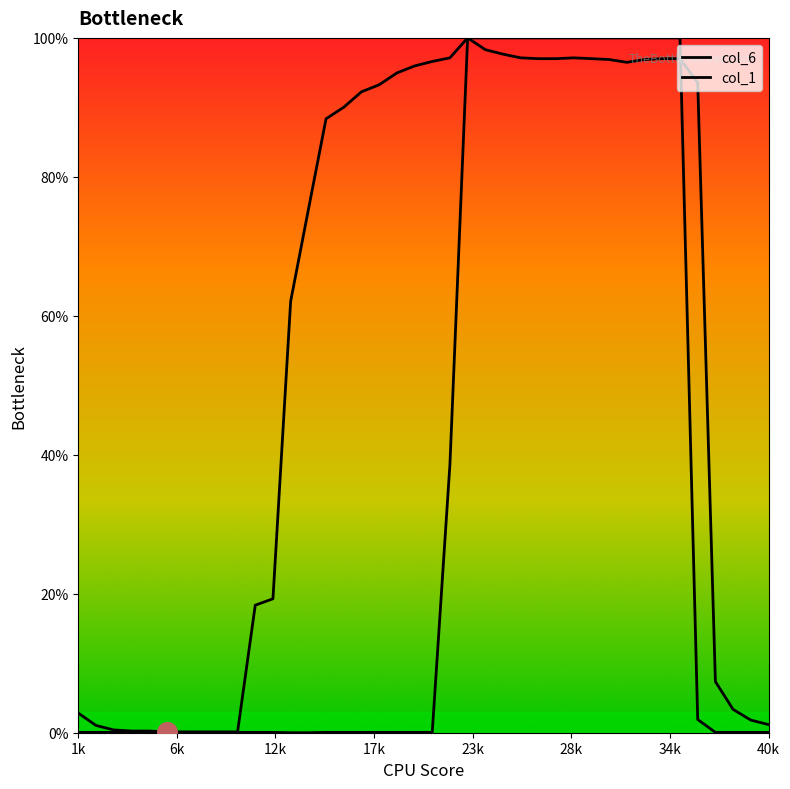

Is the value of col_1 at 27 greater than the value of col_6 at 26?

Yes